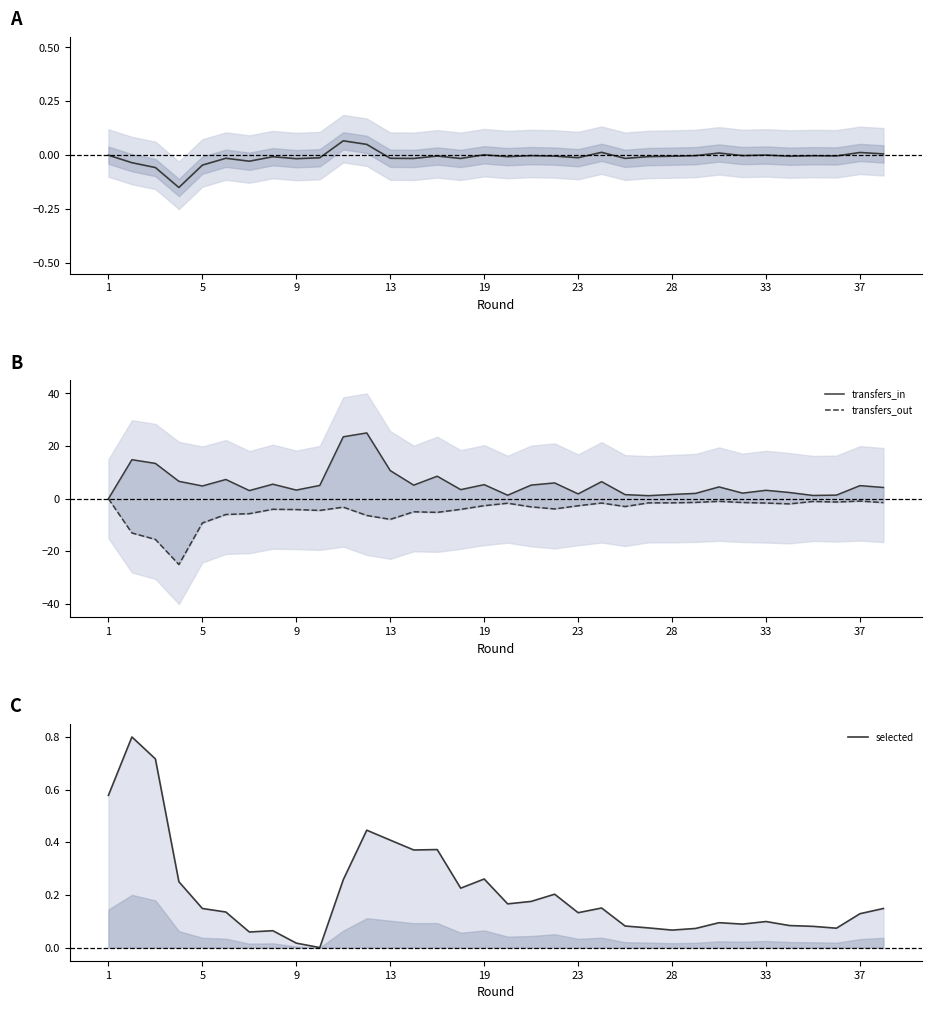

How many lines are shown in the chart?

4